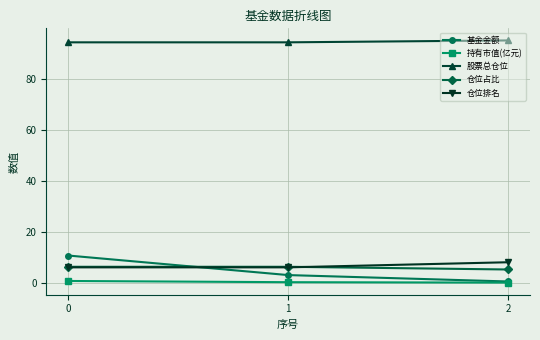

What are all the series names shown in the legend?

基金金额, 持有市值(亿元), 股票总仓位, 仓位占比, 仓位排名